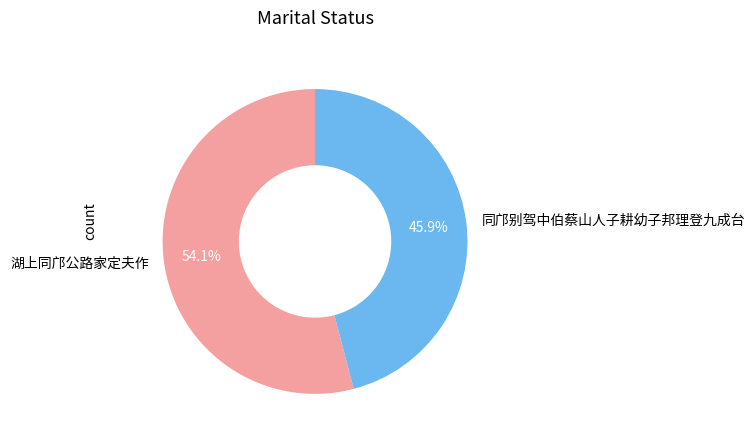

Is 湖上同邝公路家定夫作 the majority of the pie?

Yes